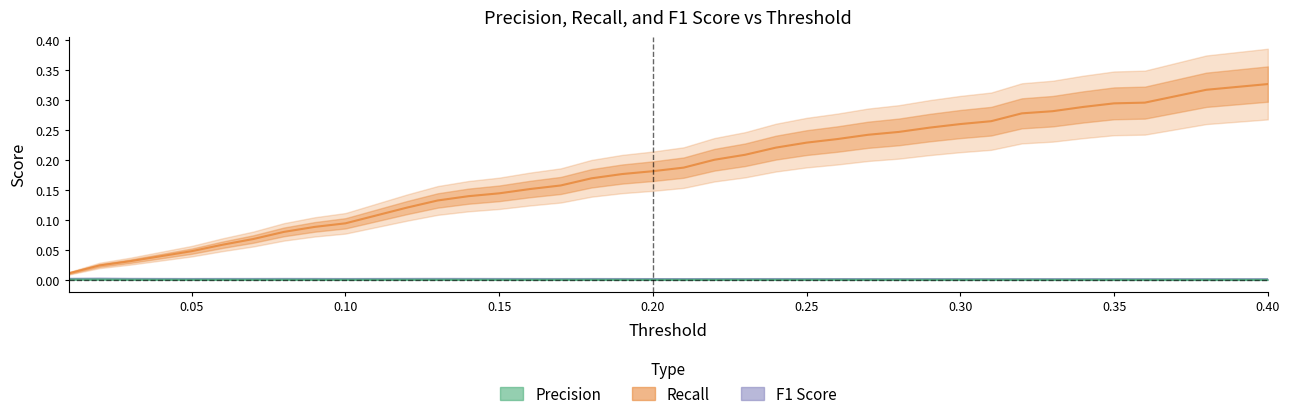

How many Precision values are between 0 and 1?

40